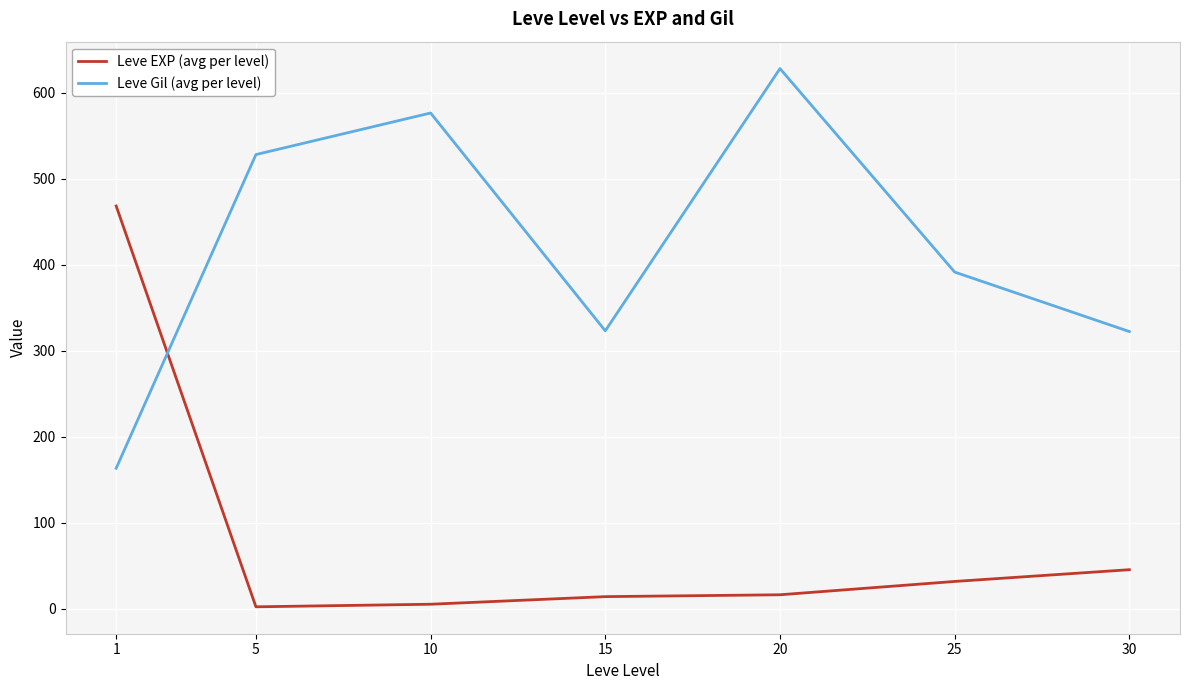

How many categories are shown in the chart?

7